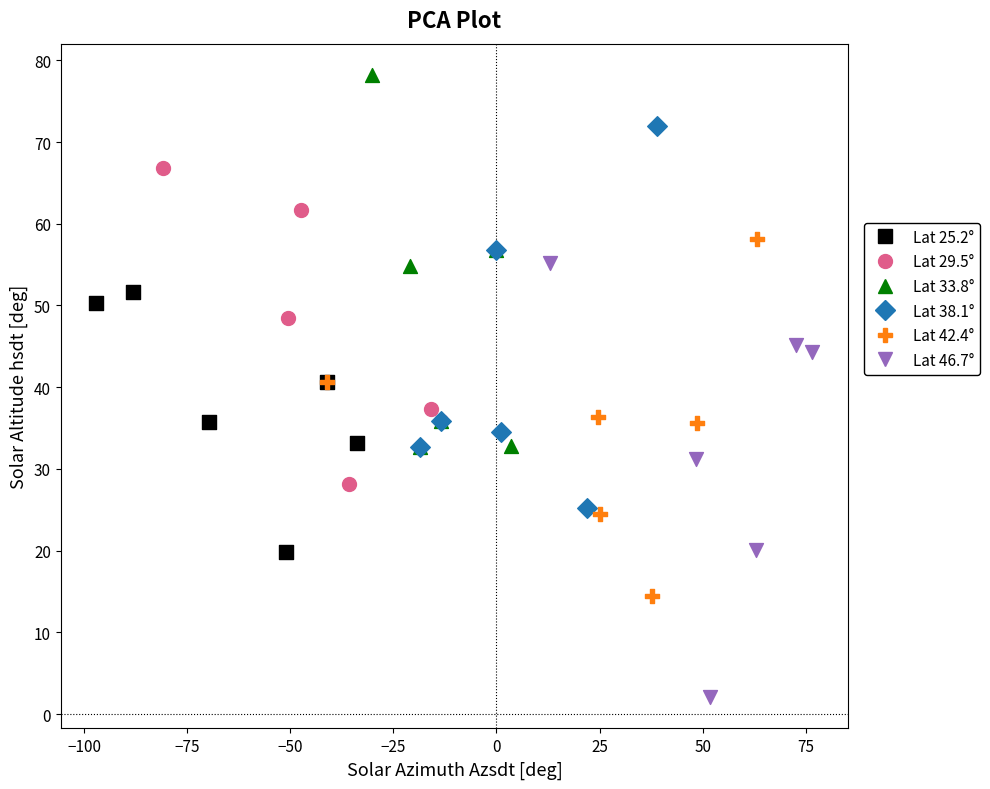

Which series reaches the minimum Y coordinate?

Lat 46.7°